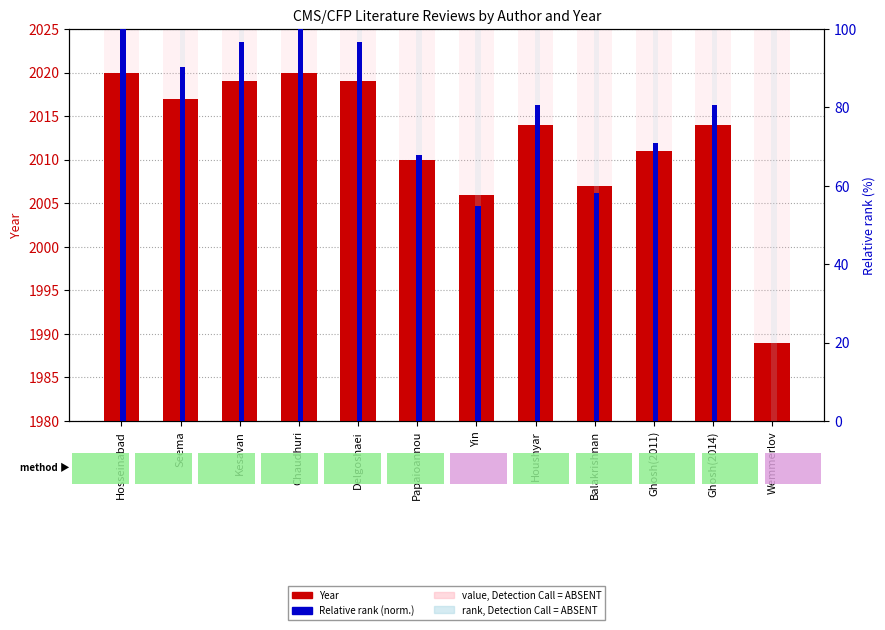

What is the difference between the Year values at Hosseinabad and Ghosh(2014)?

6.0